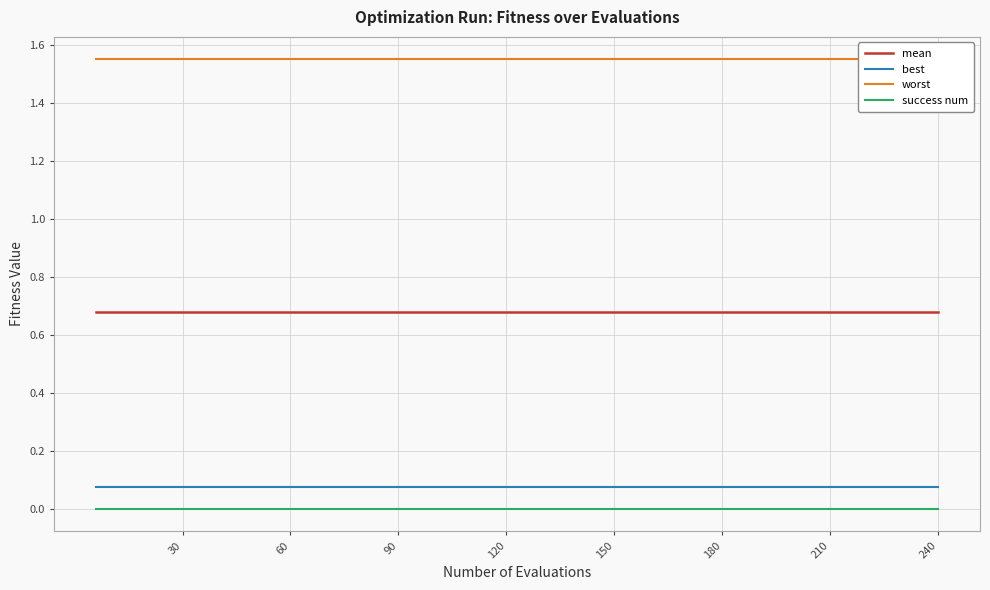

True or false: best and mean cross at least once.

False